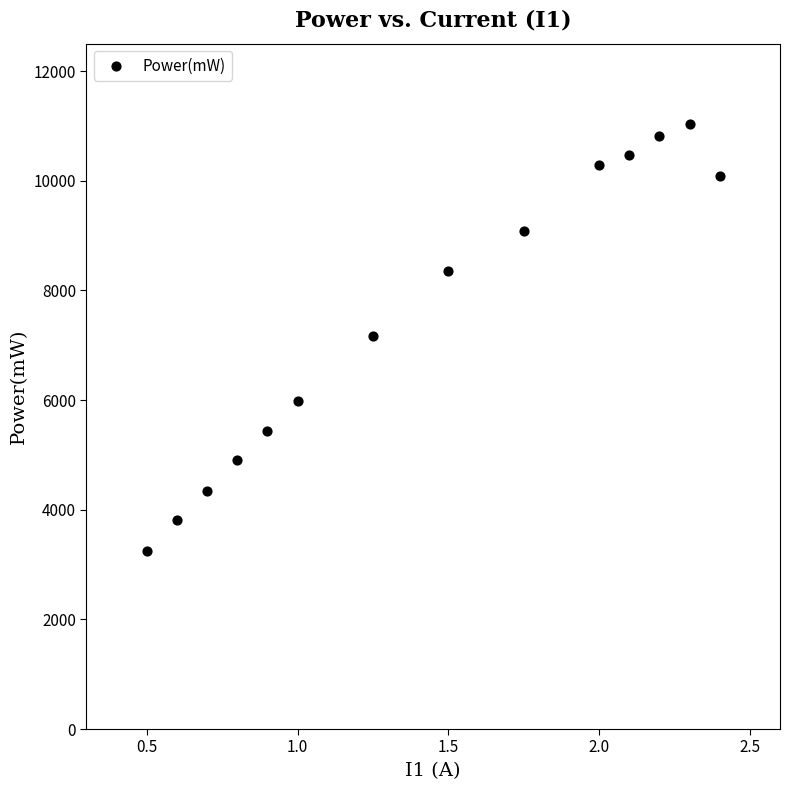

What is the range of Y values (max minus min)?

7780